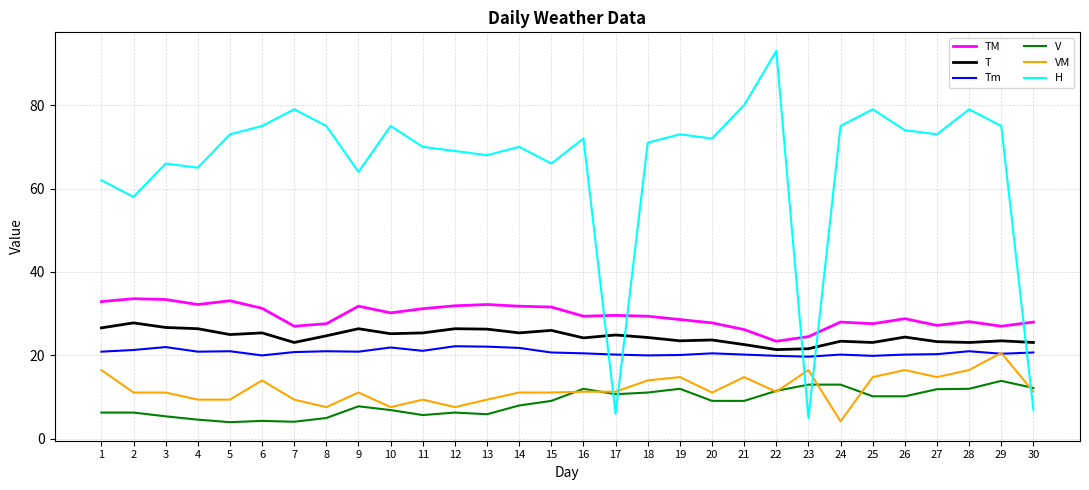

Is the value of V at 5 greater than the value of T at 10?

No